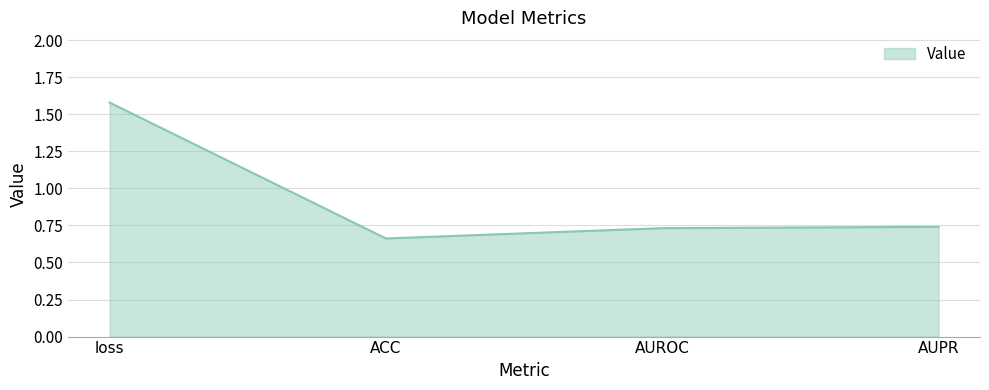

How many interior local valleys (lower than both neighbors) does the data have?

1